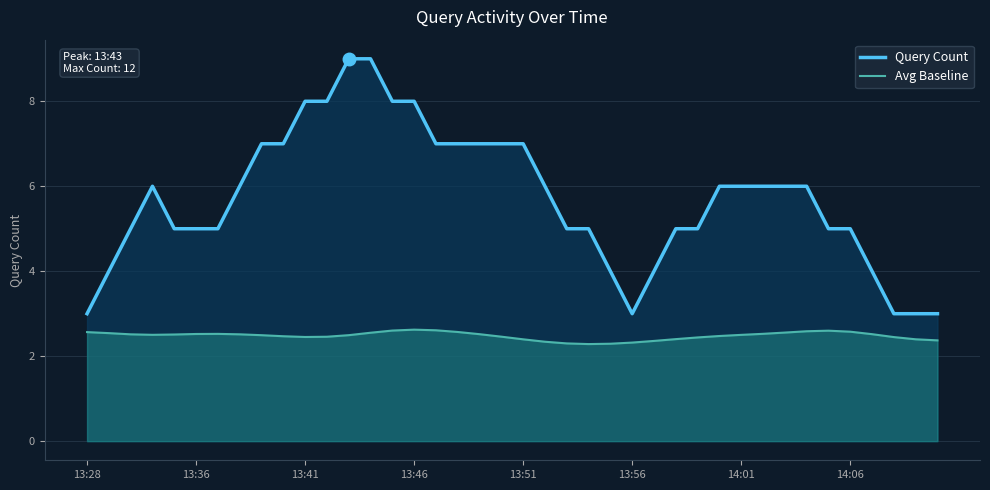

What is the difference between the maximum and minimum values in the Avg Baseline series?

0.3